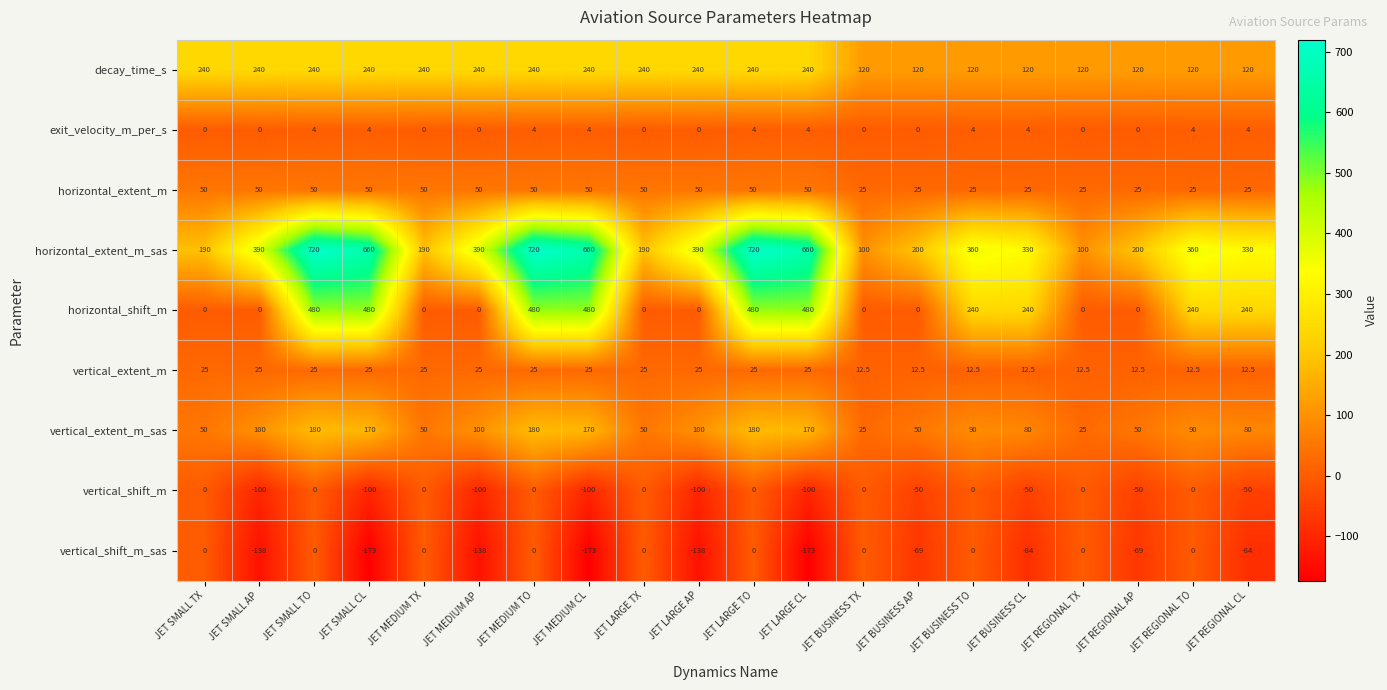

How many distinct data groups are displayed?

9